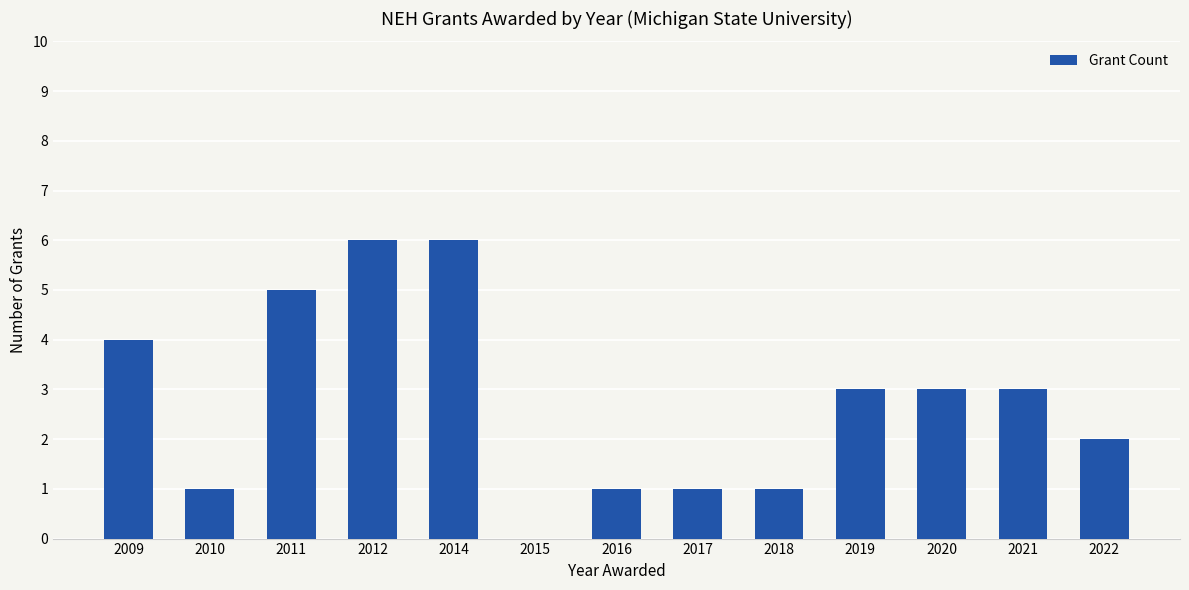

Are the bars grouped side by side (vs. stacked)?

No